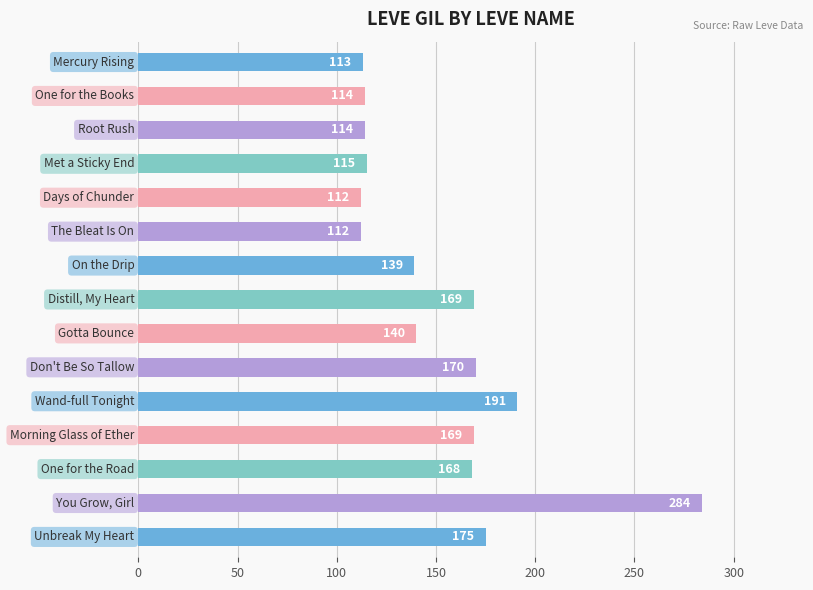

What is the value of the 4th bar from the top?

115